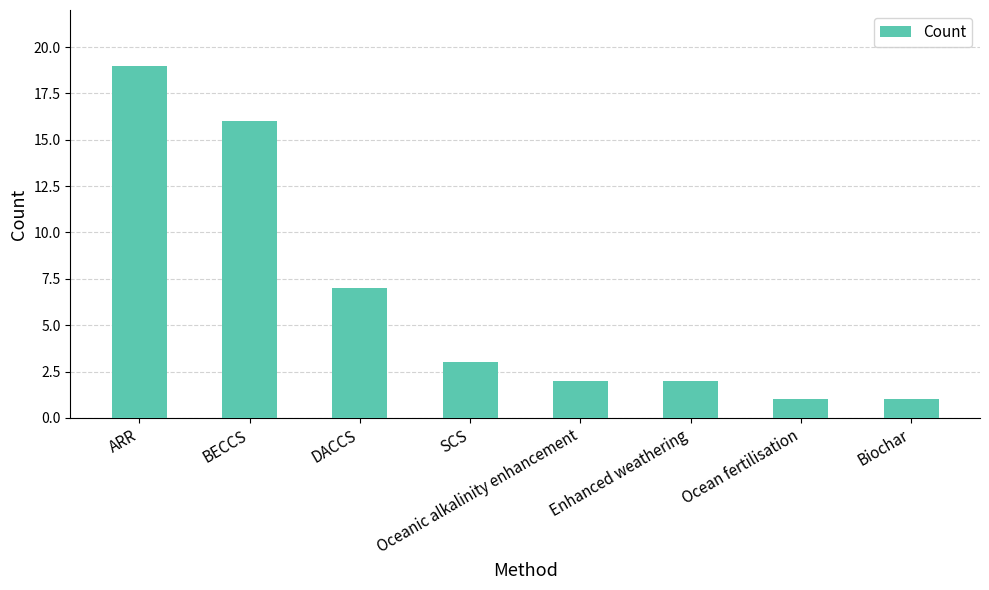

What is the change in value from BECCS to DACCS?

-9